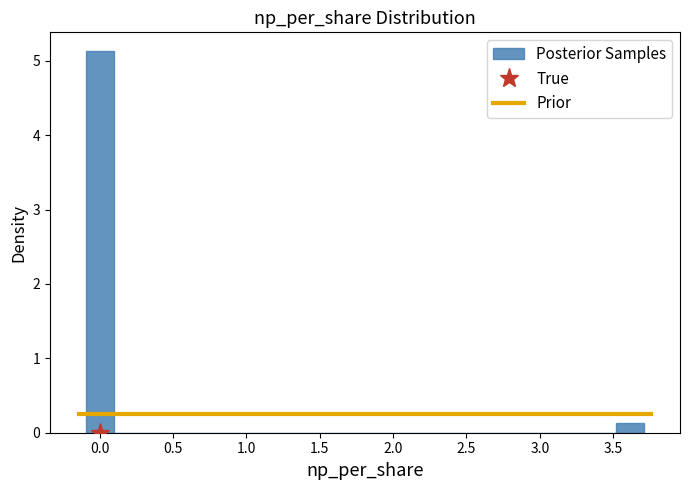

Read against the x-axis, roughly where is the centre of the tallest bar?

0.00